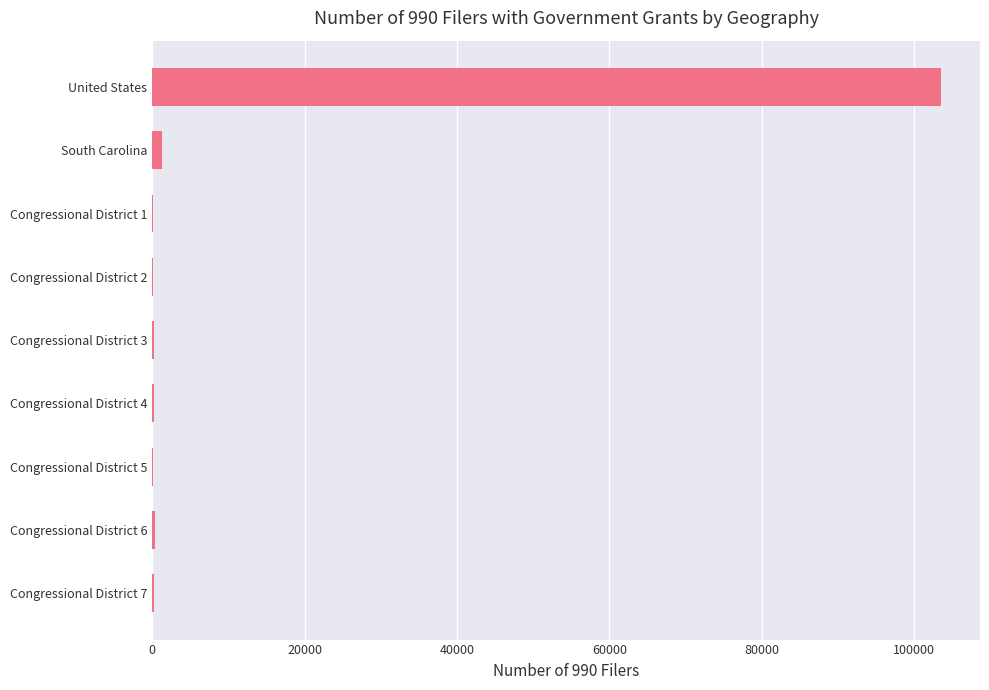

Which has a higher value, United States or Congressional District 3?

United States